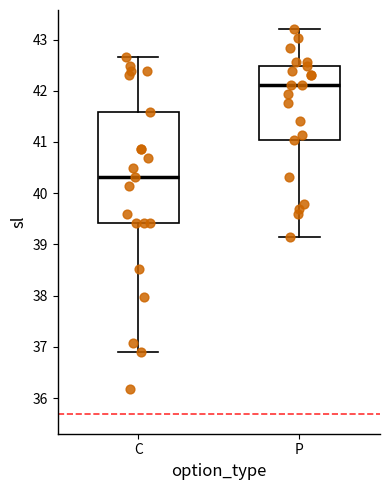

Reading left to right, read every box against the y-axis: the position of its median line, the range the box covers, and the ends of its whiskers. The values are not printed on the chart, so give them approximately, as read against the axis.

C: median 40.3, box 39.4 to 41.6, whiskers 36.9 to 42.7
P: median 42.1, box 41.0 to 42.5, whiskers 39.2 to 43.2